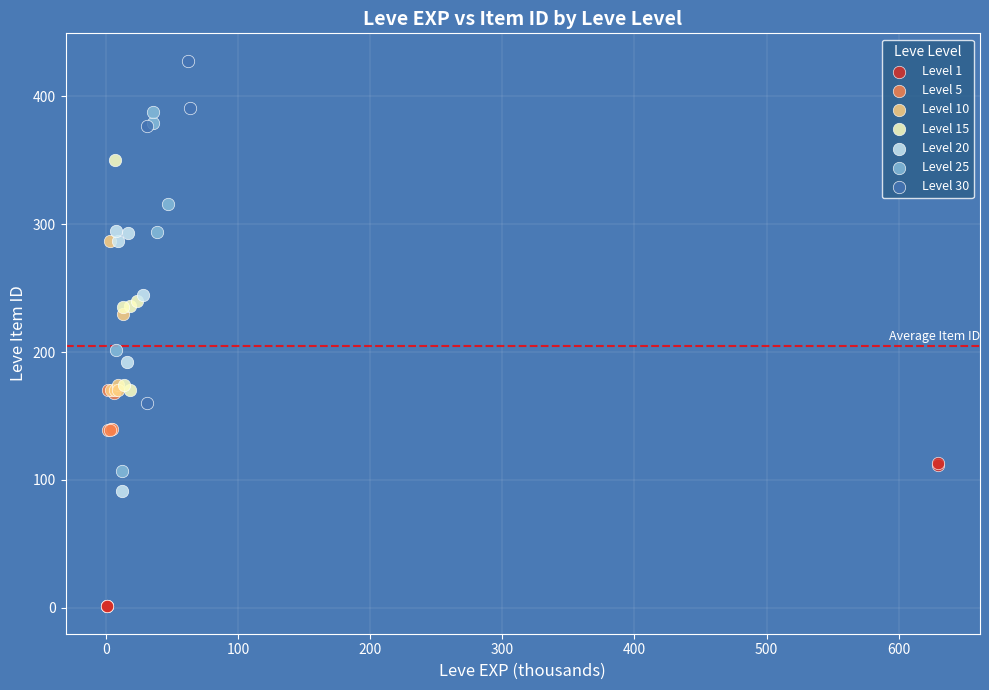

Which series contains the highest Y value?

Level 30